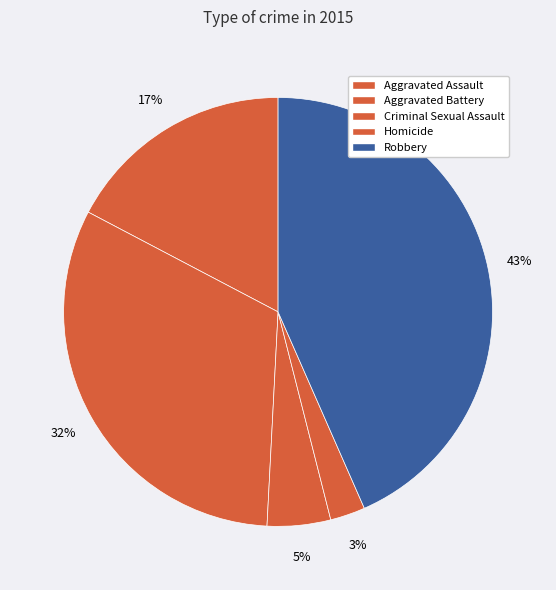

How many slices are in this pie chart?

5